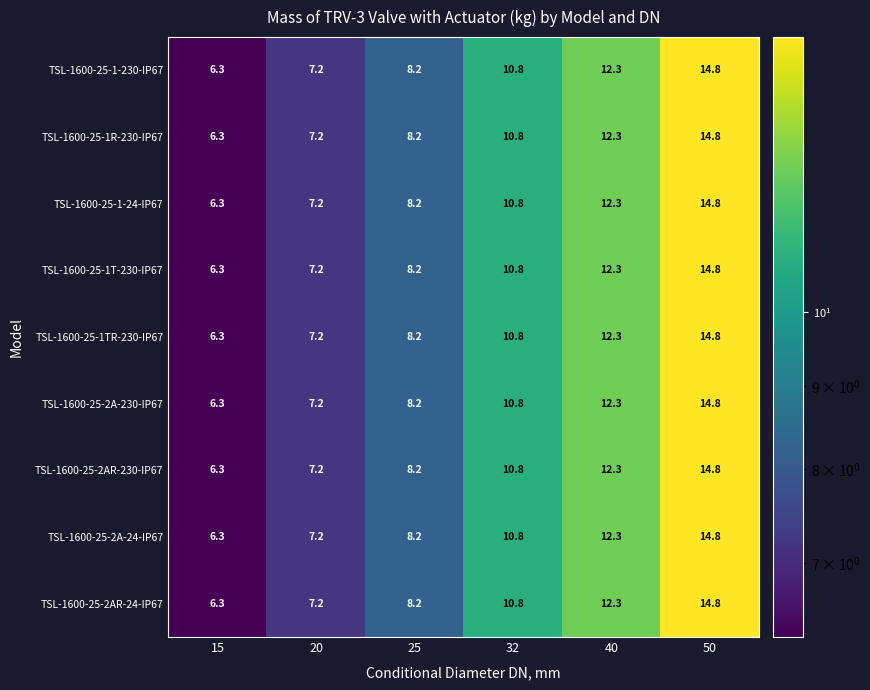

How many values in the TSL-1600-25-1-230-IP67 series exceed 10?

3